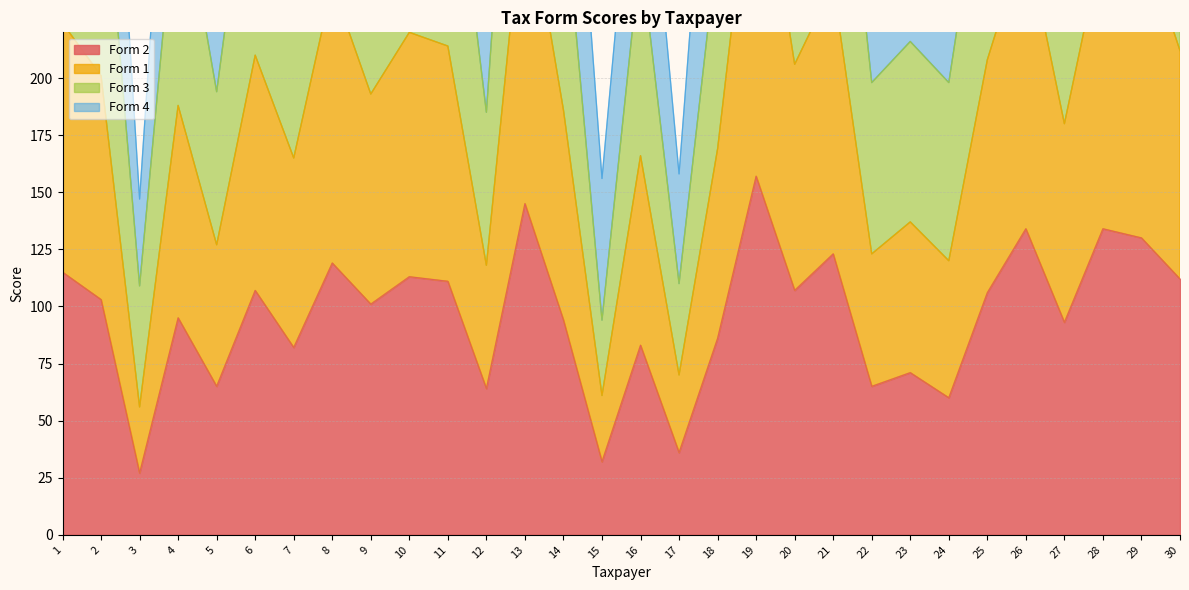

Which series changed the most between 3 and 28?

Form 3